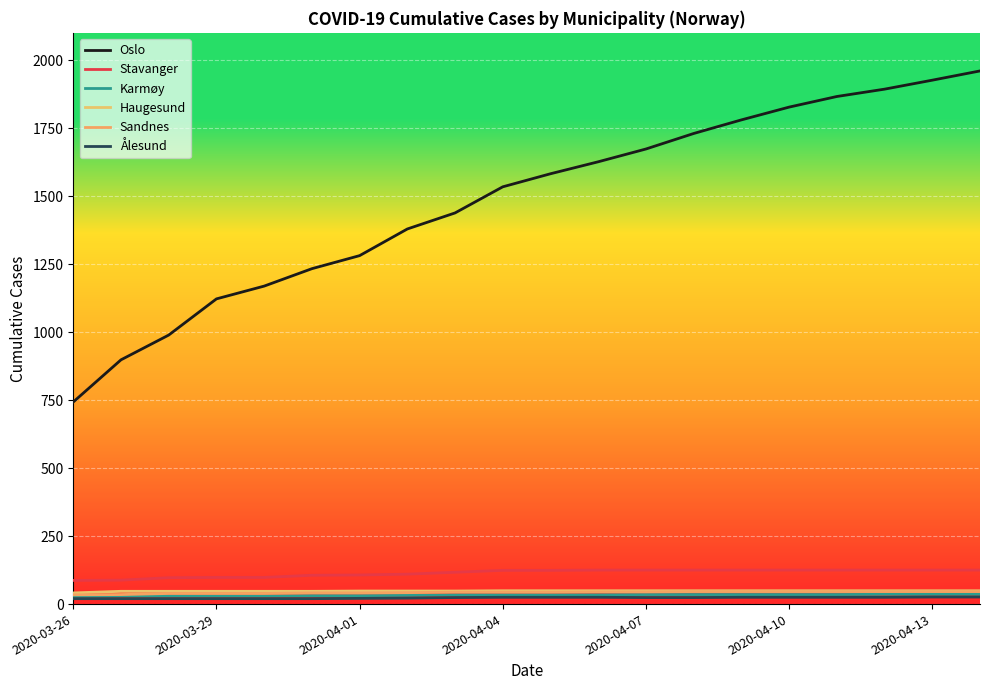

How many lines are shown in the chart?

6